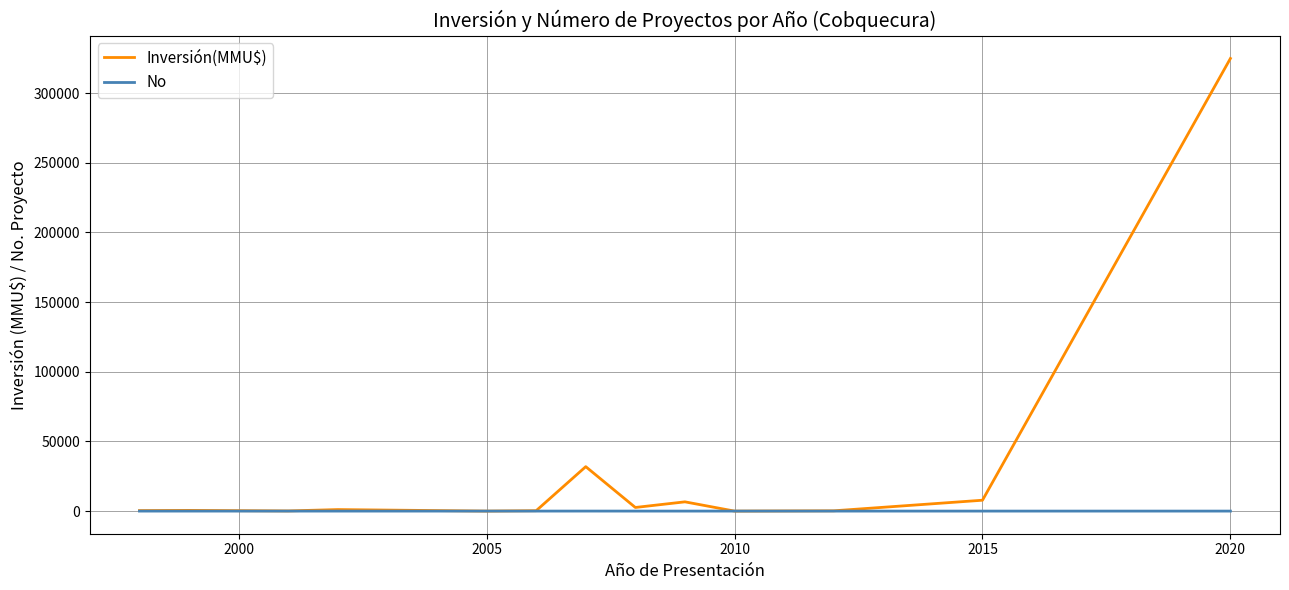

Does the chart have visible grid lines?

Yes